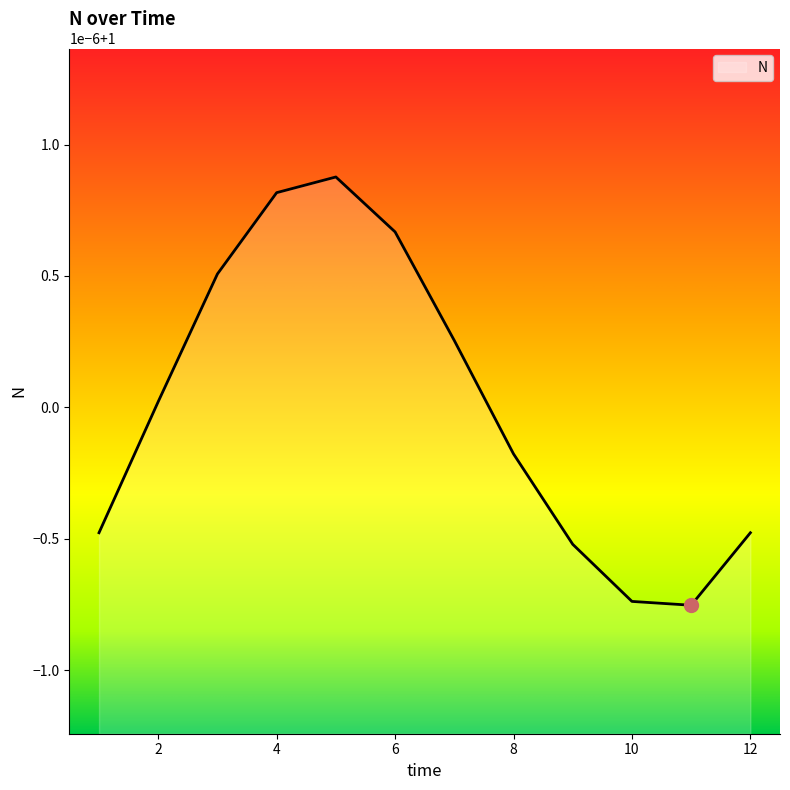

Is this an area chart (filled region under the line)?

Yes